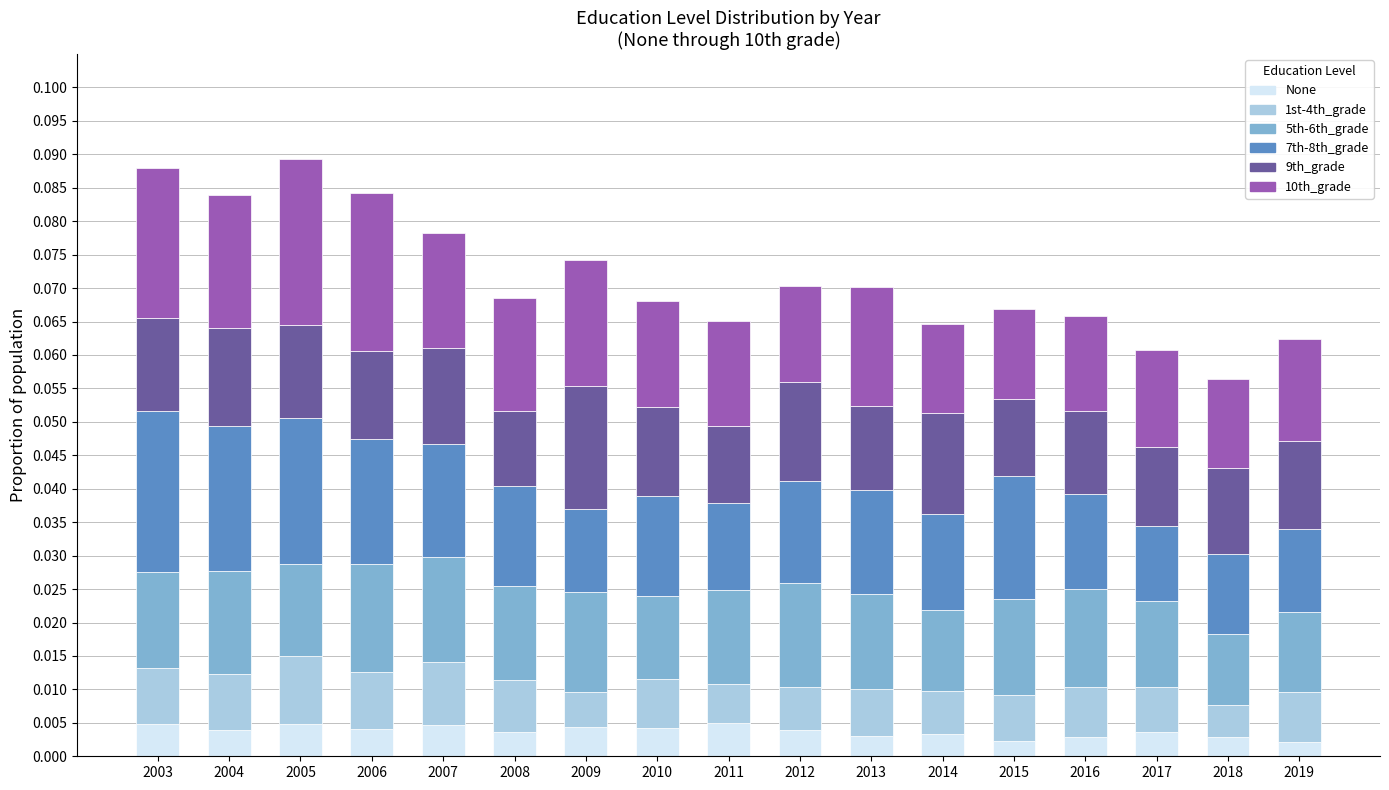

How many None values are between 0 and 1?

17